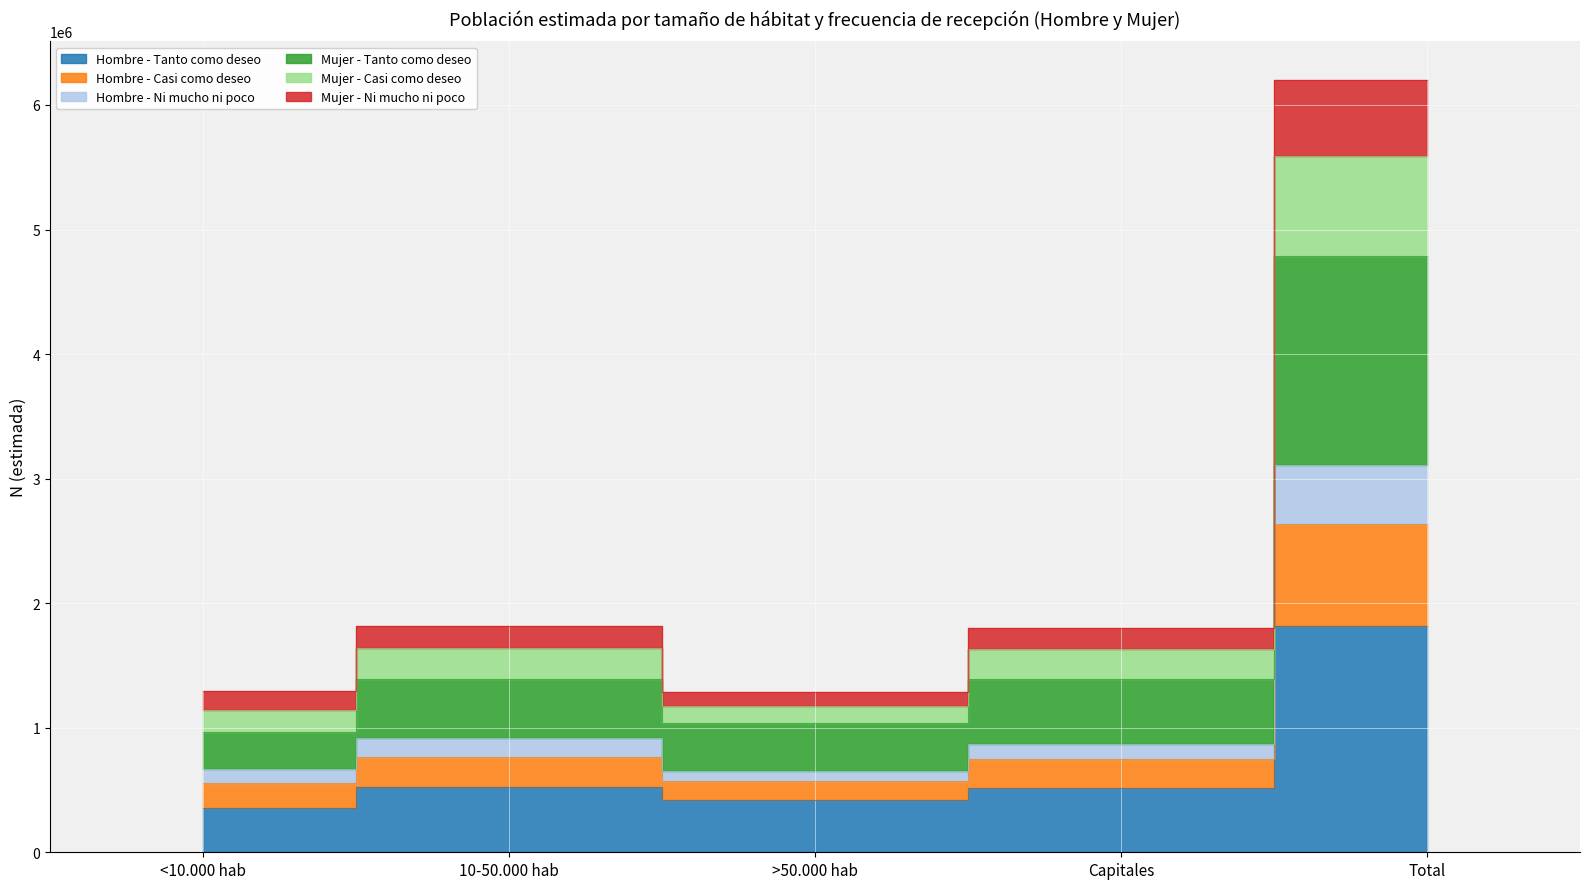

What is the maximum value shown in the chart?

6201088